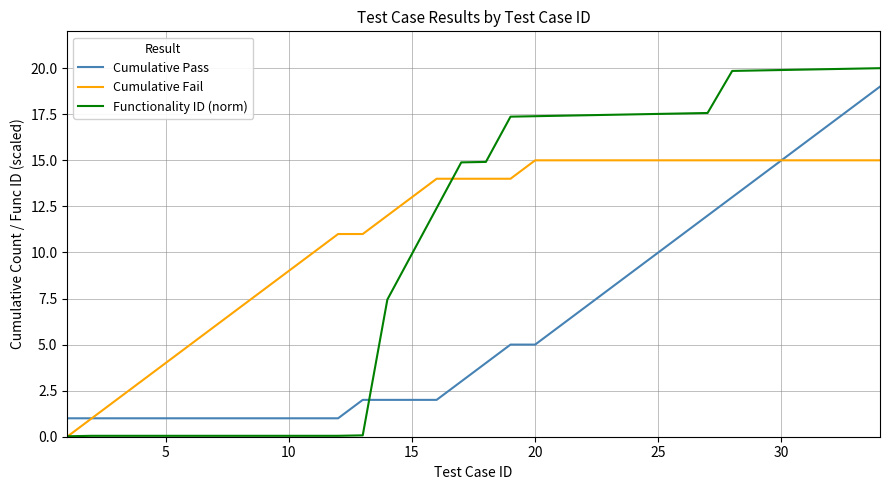

True or false: Cumulative Pass and Functionality ID (norm) cross at least once.

True